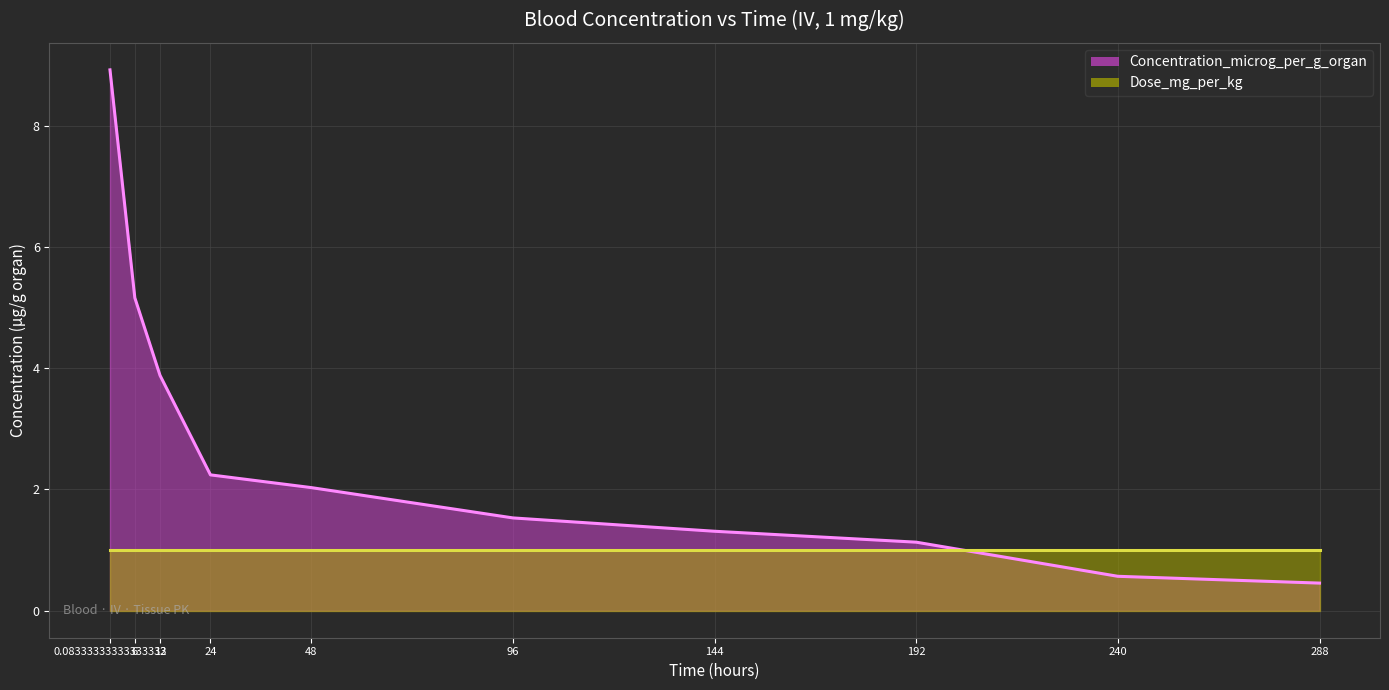

Where does the data first go above 2?

0.08333333333333333